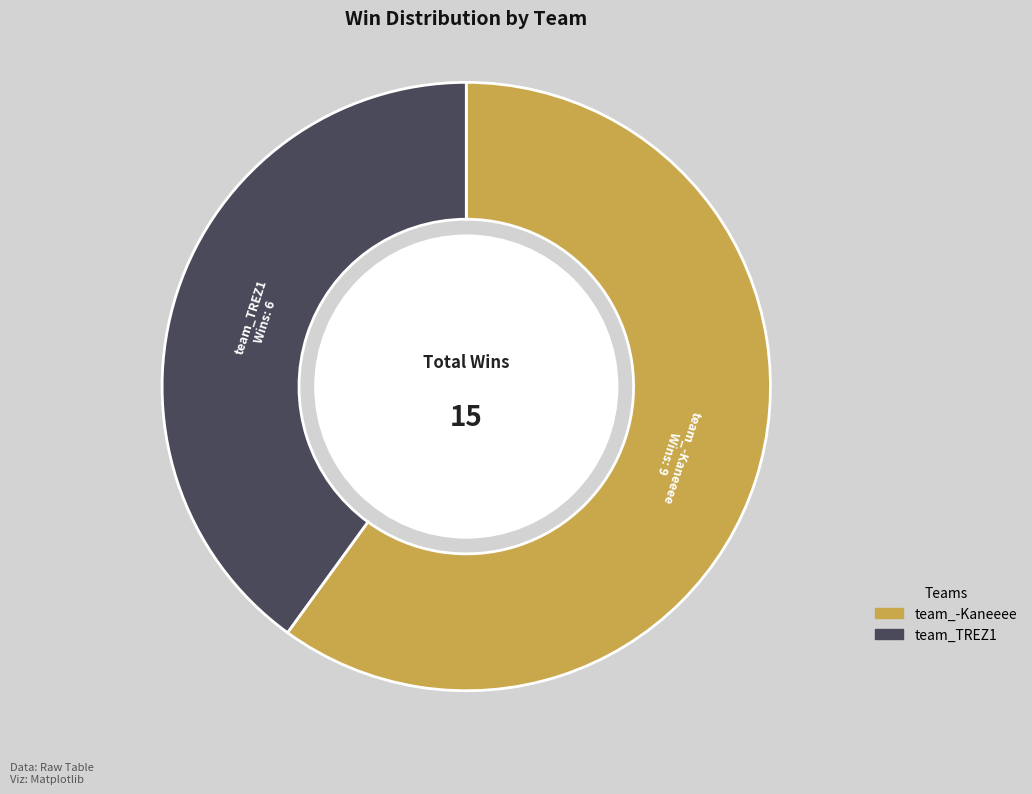

What is the ratio of the value at team_TREZ1 to the value at team_-Kaneeee?

0.7